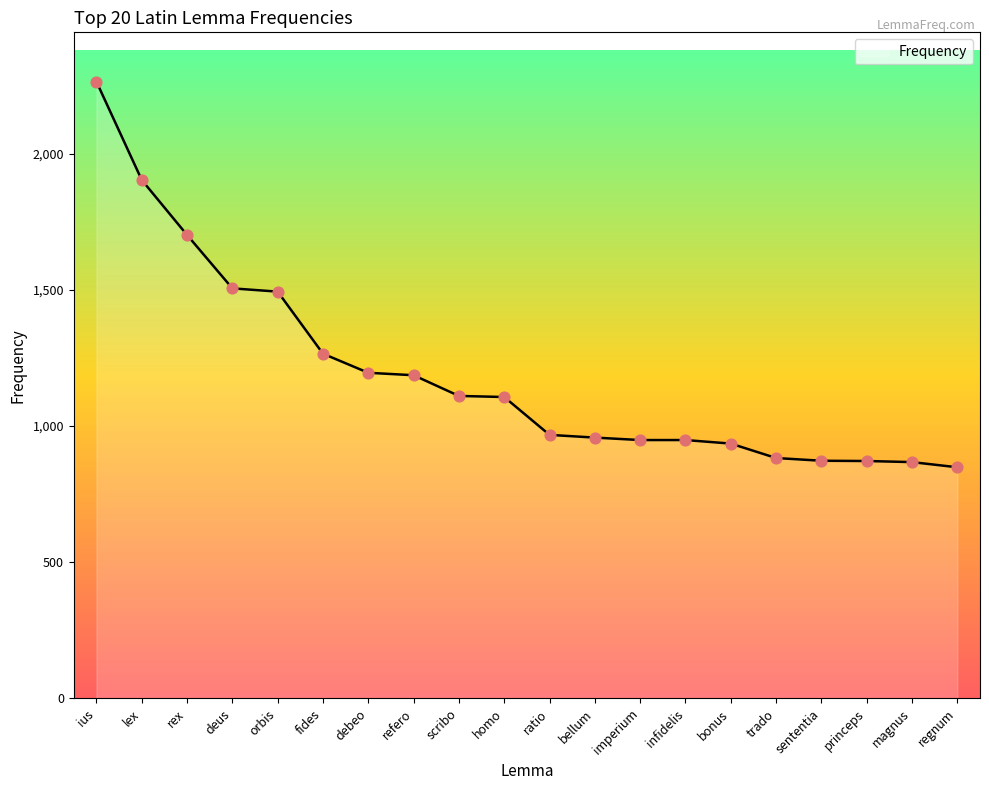

What is the change in value from ius to bellum?

-1307